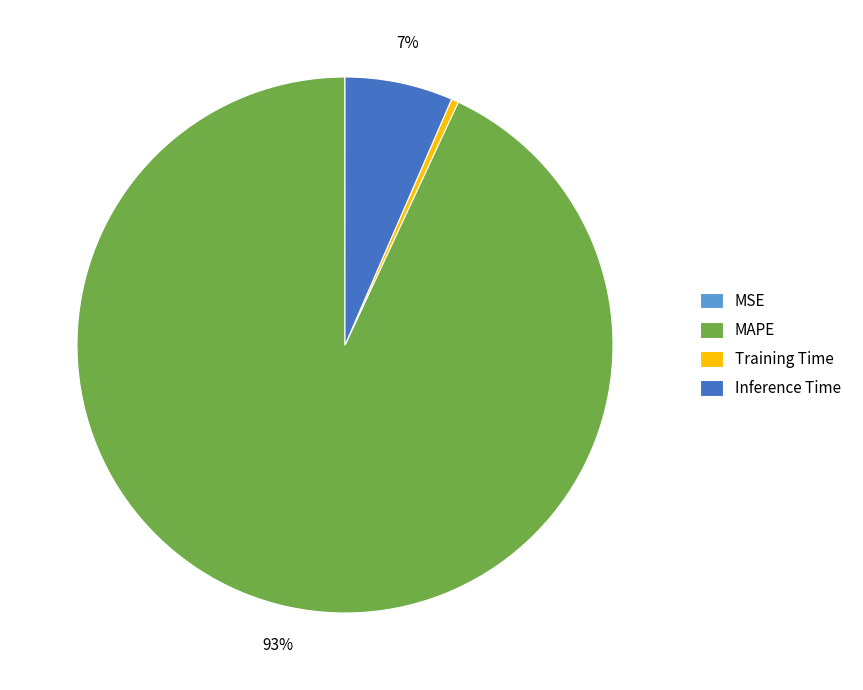

To the nearest percent, what is the average slice percentage?

25%